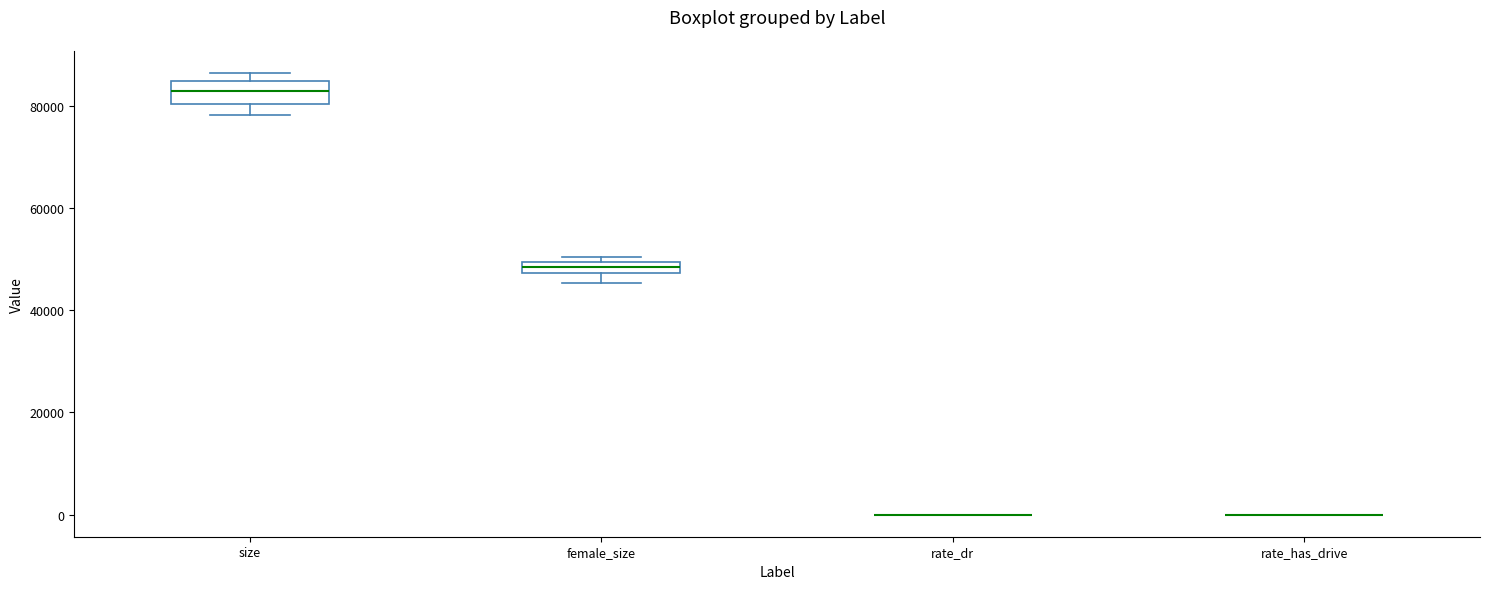

Which box is the tallest, from its lower edge to its upper edge?

size